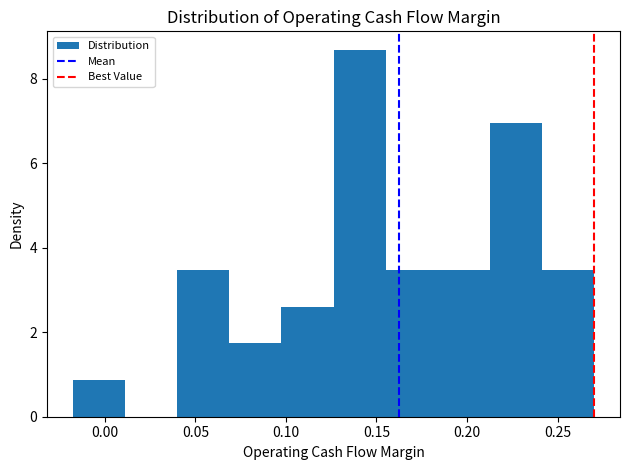

Reading left to right, list every bar in this chart as the range it spans on the x-axis followed by its height. Neither the bar edges nor the heights are printed on the chart, so give them approximately, as read against the axes.

-0.015 to 0.010: 0.8
0.010 to 0.040: 0
0.040 to 0.070: 3.4
0.070 to 0.100: 1.8
0.100 to 0.125: 2.6
0.125 to 0.155: 8.6
0.155 to 0.185: 3.4
0.185 to 0.215: 3.4
0.215 to 0.240: 7.0
0.240 to 0.270: 3.4